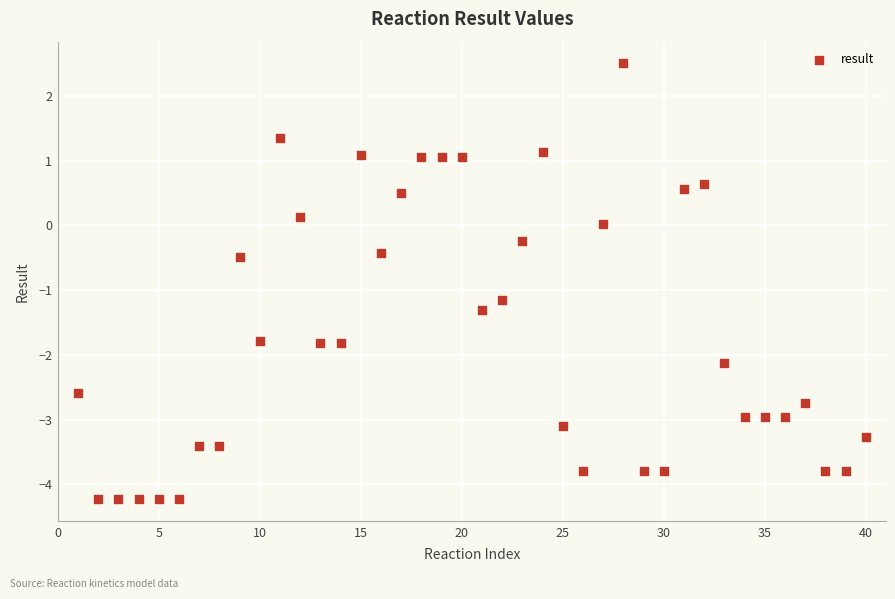

What is the range of X values (max minus min)?

39.0